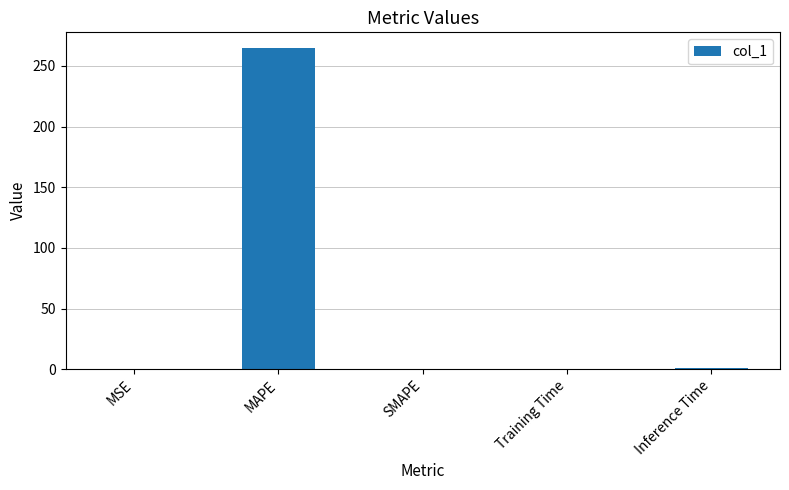

True or false: the data shows 138.7 at MAPE.

False